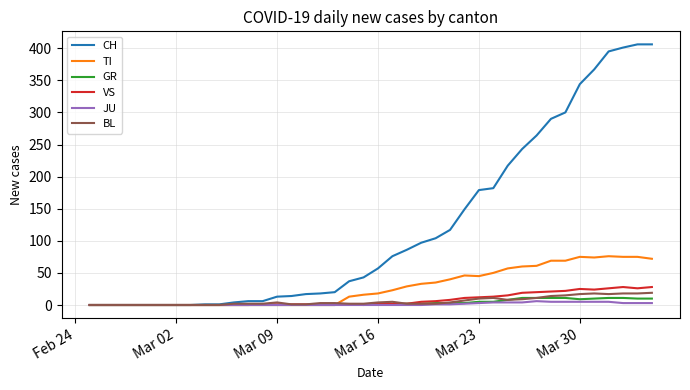

What is the maximum value for VS?

28